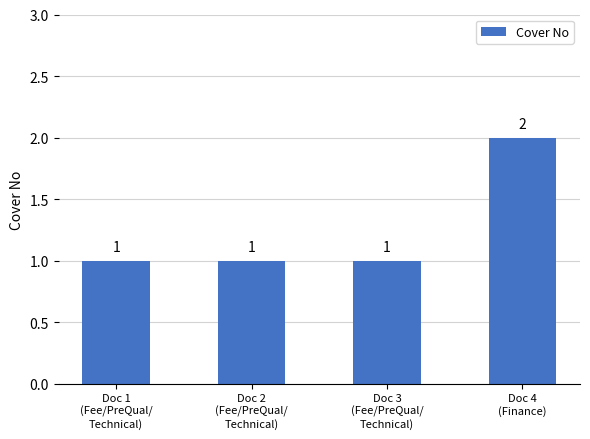

Which has a higher value, Doc 1
(Fee/PreQual/
Technical) or Doc 4
(Finance)?

Doc 4
(Finance)